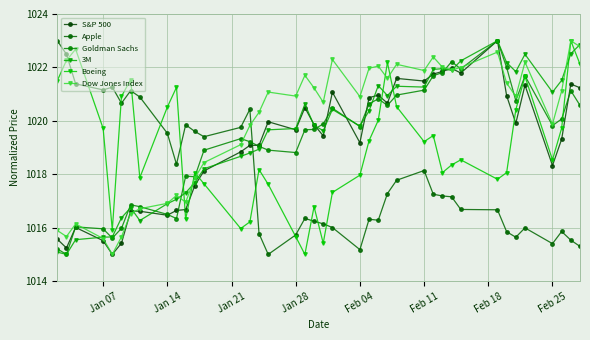

What is the lowest value of the Dow Jones Index series?

1015.0